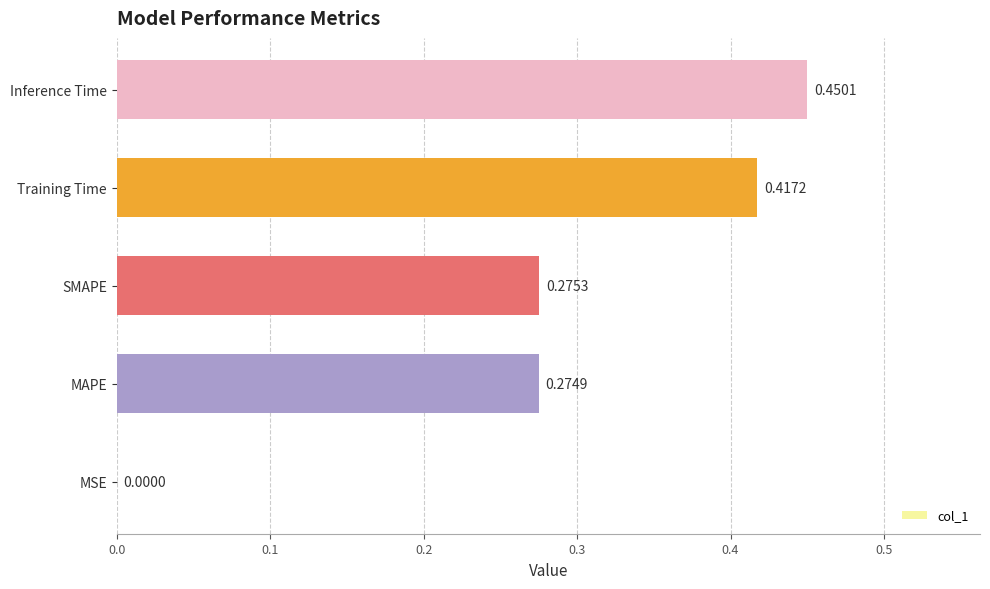

At which label is the value closest to 0?

MSE